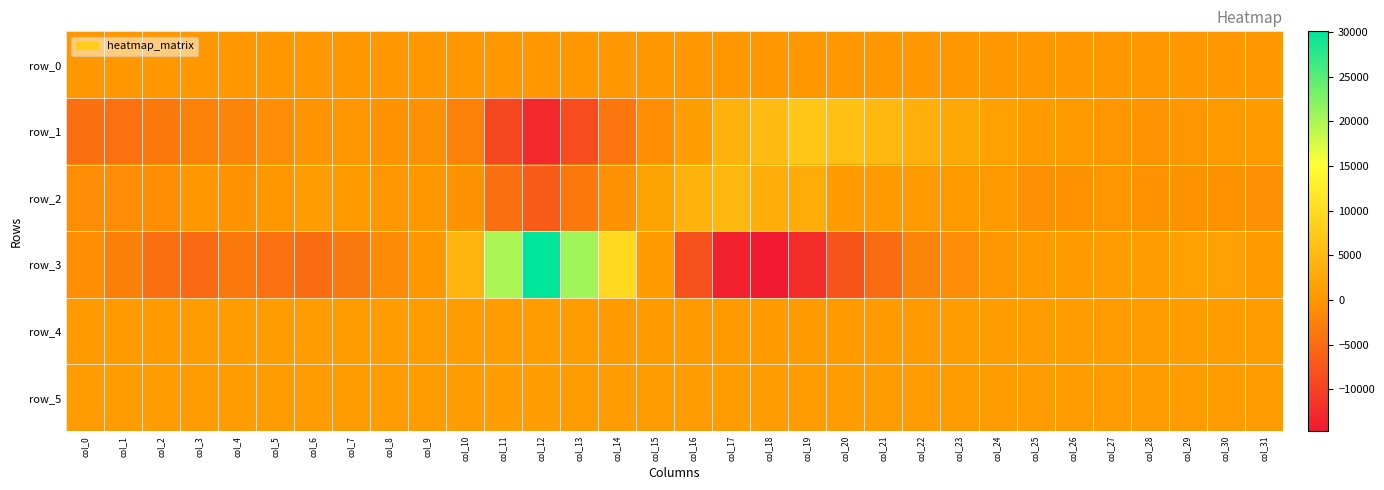

Reading left to right, transcribe all the data shown in this chart.

row_0: col_0=126.2	col_1=126.2	col_2=126.2	col_3=126.3	col_4=126.4	col_5=126.4	col_6=126.5	col_7=126.5	col_8=126.6	col_9=126.6	col_10=126.6	col_11=126.7	col_12=126.8	col_13=126.8	col_14=126.9	col_15=126.9	col_16=127.0	col_17=127.0	col_18=127.1	col_19=127.1	col_20=127.2	col_21=127.2	col_22=127.3	col_23=127.3	col_24=127.4	col_25=127.4	col_26=127.5	col_27=127.5	col_28=127.6	col_29=127.6	col_30=127.7	col_31=127.7
row_1: col_0=-4420.0	col_1=-4239.0	col_2=-3519.0	col_3=-2581.0	col_4=-2127.0	col_5=-1155.0	col_6=-203.0	col_7=-117.0	col_8=-359.0	col_9=-565.0	col_10=-2511.0	col_11=-9216.0	col_12=-12942.0	col_13=-8737.0	col_14=-3893.0	col_15=-949.0	col_16=1215.0	col_17=3783.0	col_18=5376.0	col_19=6886.0	col_20=5806.0	col_21=4877.0	col_22=3420.0	col_23=2270.0	col_24=1261.0	col_25=515.0	col_26=229.0	col_27=-78.0	col_28=-249.0	col_29=-171.0	col_30=175.0	col_31=466.0
row_2: col_0=-1223.0	col_1=-1211.0	col_2=-923.0	col_3=26.0	col_4=-393.0	col_5=59.0	col_6=757.0	col_7=285.0	col_8=-132.0	col_9=73.0	col_10=-388.0	col_11=-4584.0	col_12=-6880.0	col_13=-3472.0	col_14=-538.0	col_15=1862.0	col_16=3933.0	col_17=4794.0	col_18=3308.0	col_19=2793.0	col_20=494.0	col_21=402.0	col_22=235.0	col_23=202.0	col_24=215.0	col_25=-670.0	col_26=-473.0	col_27=-171.0	col_28=-498.0	col_29=-524.0	col_30=-494.0	col_31=-740.0
row_3: col_0=-926.0	col_1=-2676.0	col_2=-4556.0	col_3=-5175.0	col_4=-3665.0	col_5=-4311.0	col_6=-4811.0	col_7=-3471.0	col_8=-1281.0	col_9=16.0	col_10=4500.0	col_11=19985.0	col_12=30064.0	col_13=20657.0	col_14=9535.0	col_15=575.0	col_16=-8005.0	col_17=-13703.0	col_18=-14693.0	col_19=-12419.0	col_20=-7656.0	col_21=-5055.0	col_22=-2115.0	col_23=-1199.0	col_24=-92.0	col_25=439.0	col_26=474.0	col_27=1022.0	col_28=806.0	col_29=1350.0	col_30=1477.0	col_31=439.0
row_4: col_0=689.0	col_1=688.0	col_2=692.0	col_3=709.0	col_4=712.0	col_5=714.0	col_6=730.0	col_7=729.0	col_8=740.0	col_9=748.0	col_10=735.0	col_11=727.0	col_12=724.0	col_13=696.0	col_14=670.0	col_15=651.0	col_16=646.0	col_17=649.0	col_18=660.0	col_19=679.0	col_20=686.0	col_21=684.0	col_22=690.0	col_23=695.0	col_24=697.0	col_25=695.0	col_26=697.0	col_27=698.0	col_28=704.0	col_29=700.0	col_30=698.0	col_31=701.0
row_5: col_0=848.0	col_1=839.0	col_2=837.0	col_3=843.0	col_4=844.0	col_5=841.0	col_6=848.0	col_7=845.0	col_8=849.0	col_9=857.0	col_10=860.0	col_11=873.0	col_12=873.0	col_13=847.0	col_14=823.0	col_15=805.0	col_16=794.0	col_17=793.0	col_18=807.0	col_19=817.0	col_20=828.0	col_21=826.0	col_22=830.0	col_23=828.0	col_24=826.0	col_25=819.0	col_26=814.0	col_27=820.0	col_28=830.0	col_29=845.0	col_30=838.0	col_31=833.0